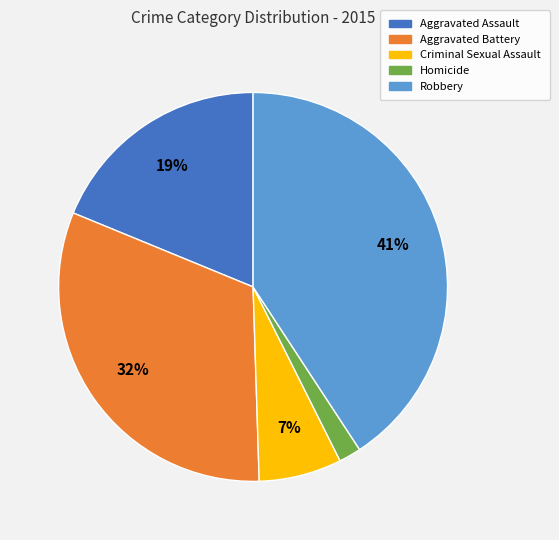

To the nearest percent, what portion does Criminal Sexual Assault represent?

7%